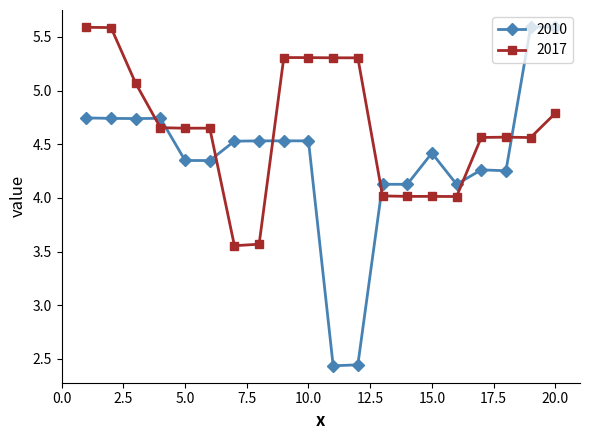

How many lines are shown in the chart?

2